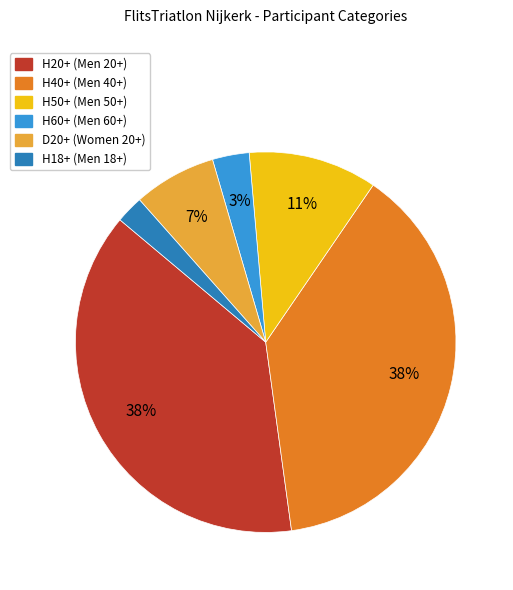

Combined, do H50+ (Men 50+) and H18+ (Men 18+) account for over 50%?

No